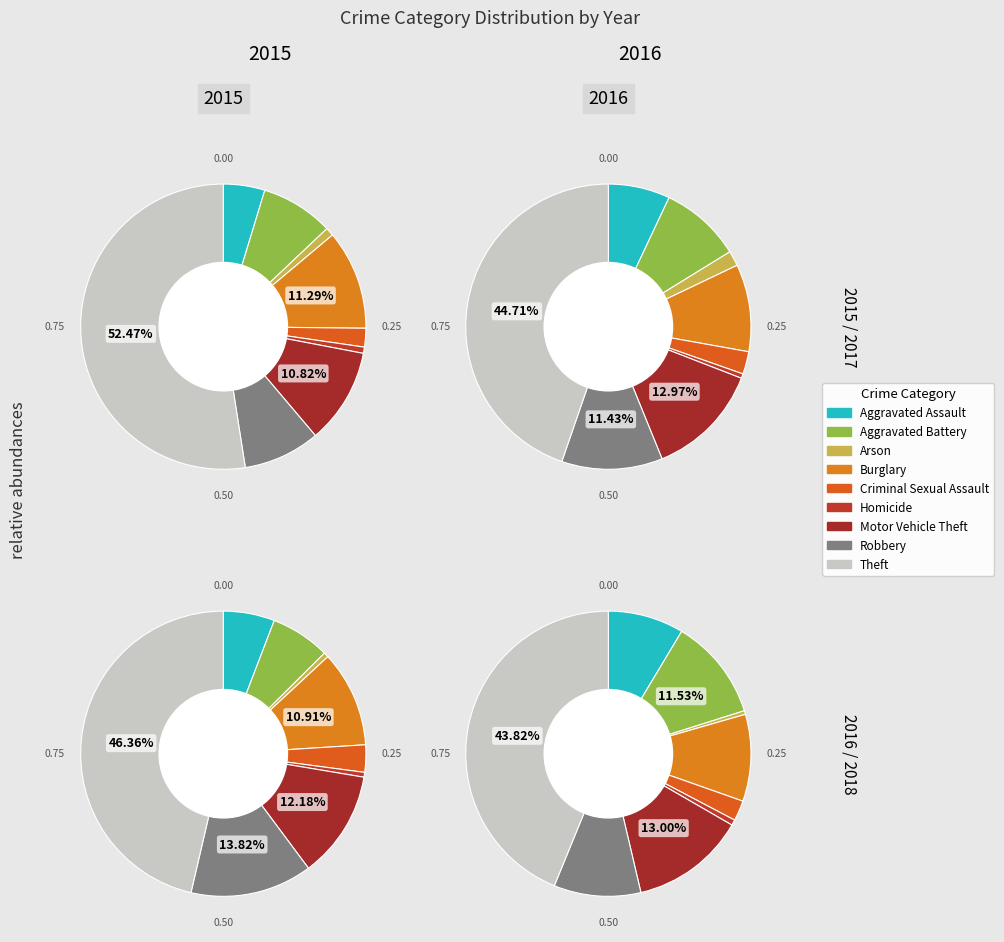

To the nearest percent, what is the difference between the largest and smallest slice percentages?

43%